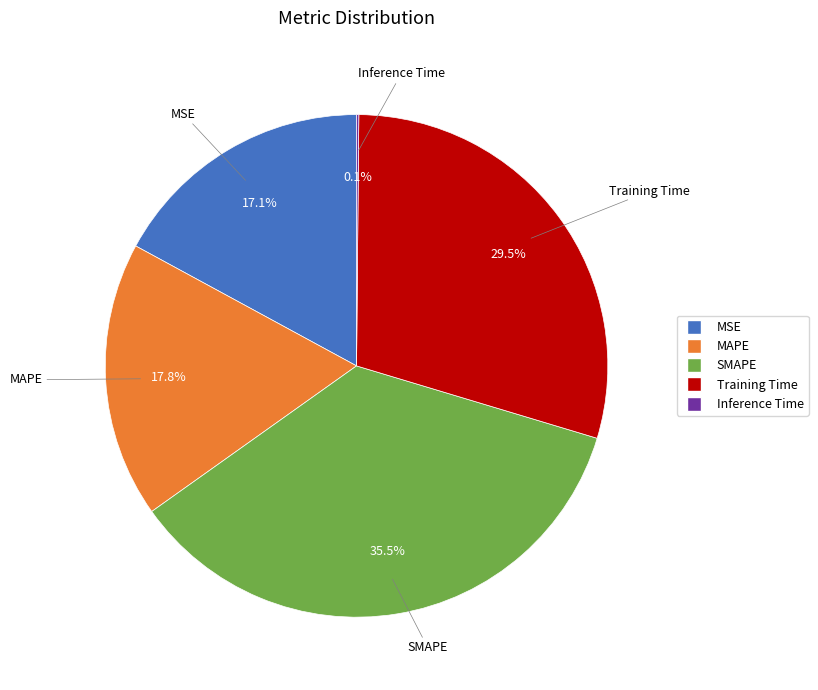

Does SMAPE account for over 50% of the chart?

No